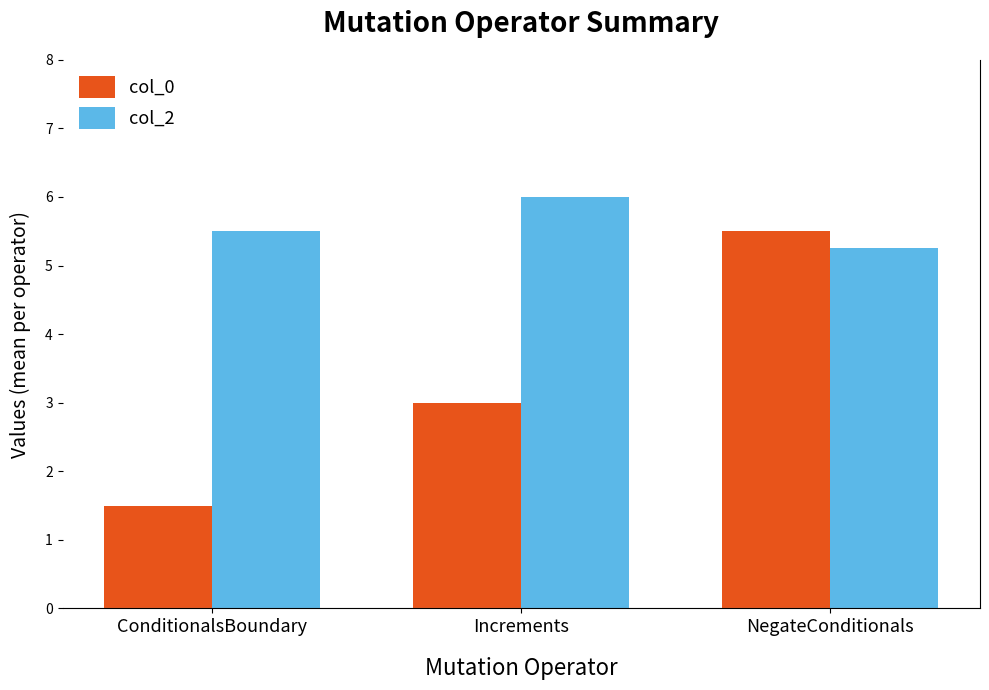

What is the highest value of the col_0 series?

5.5